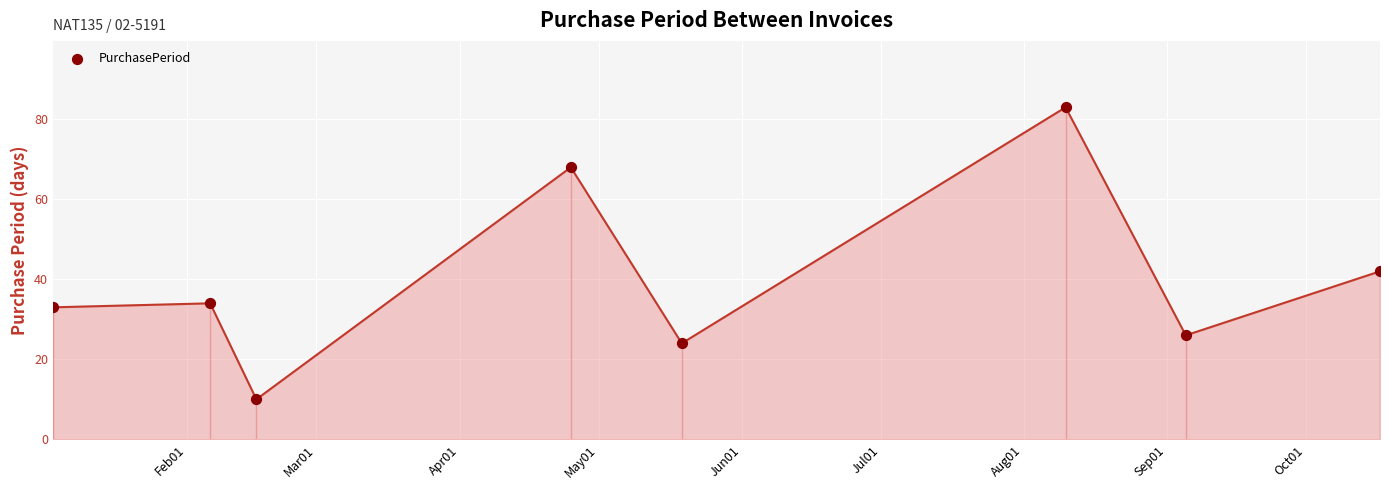

What is the range of X values (max minus min)?

287